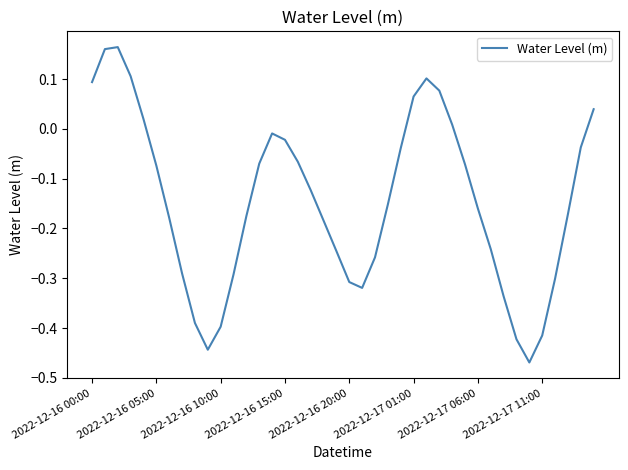

What is the difference between the maximum and minimum values?

0.6